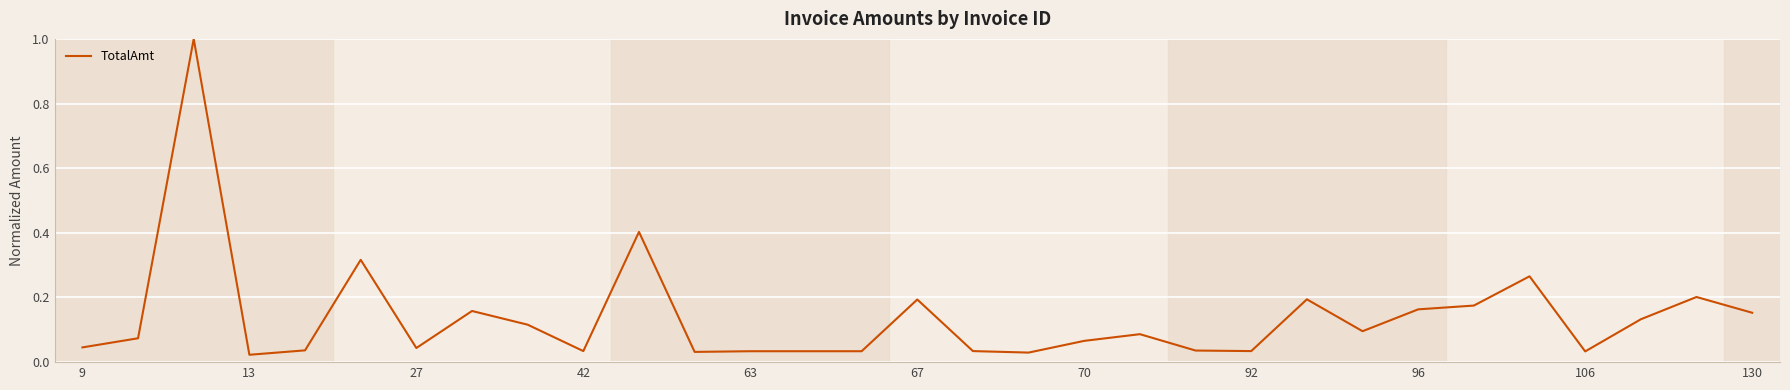

Count the number of categories in the chart.

31